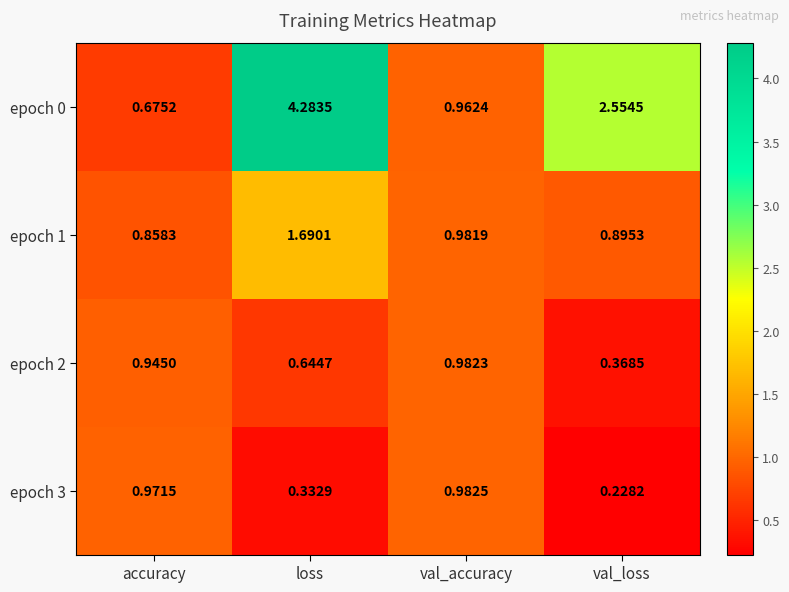

At which category is the sum across all series the highest?

loss